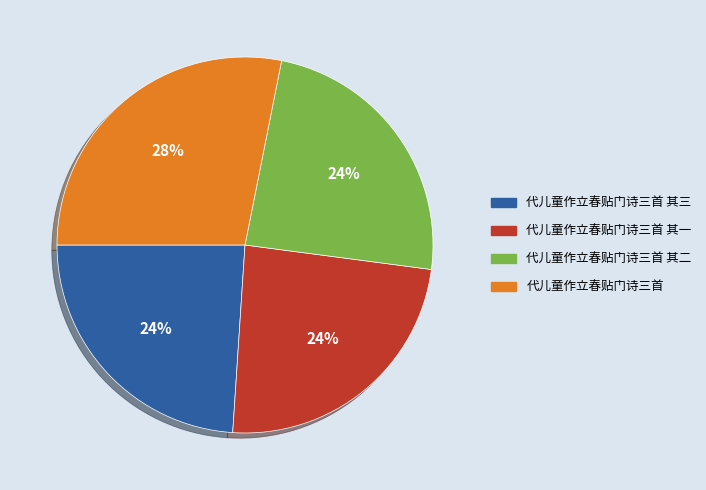

To the nearest percent, what is the average slice percentage?

25%